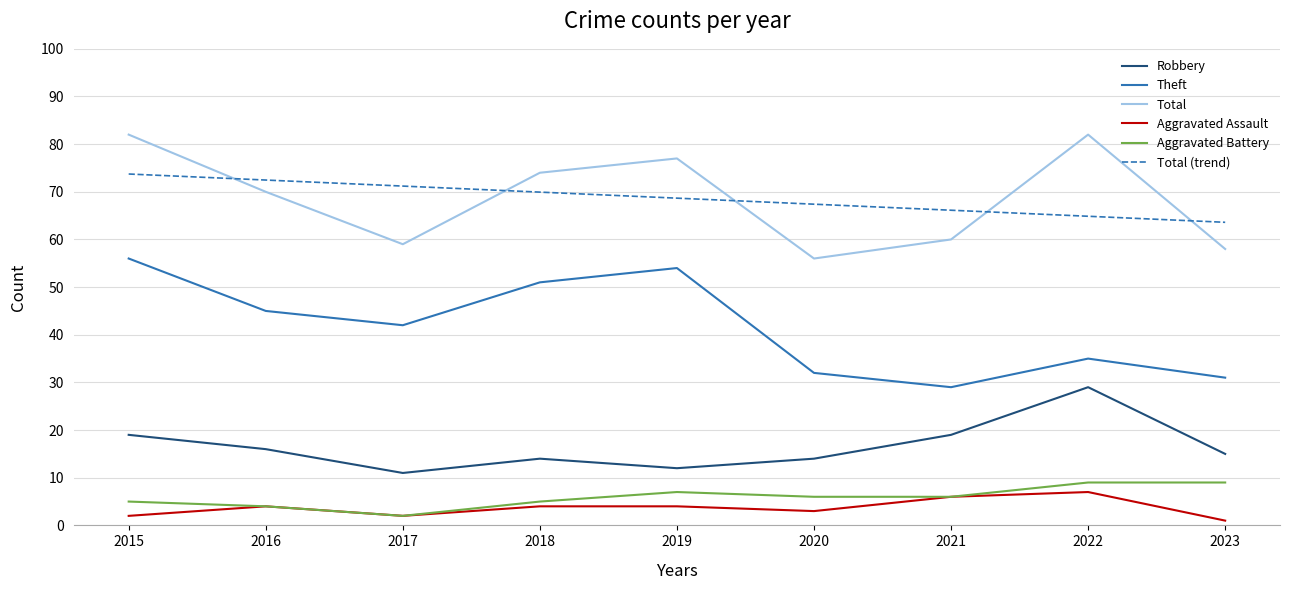

Reading right to left, what are all the values shown in this chart?

Robbery: 15.0	29.0	19.0	14.0	12.0	14.0	11.0	16.0	19.0
Theft: 31.0	35.0	29.0	32.0	54.0	51.0	42.0	45.0	56.0
Total: 58.0	82.0	60.0	56.0	77.0	74.0	59.0	70.0	82.0
Aggravated Assault: 1.0	7.0	6.0	3.0	4.0	4.0	2.0	4.0	2.0
Aggravated Battery: 9.0	9.0	6.0	6.0	7.0	5.0	2.0	4.0	5.0
Total (trend): 63.6	64.9	66.1	67.4	68.7	69.9	71.2	72.5	73.7